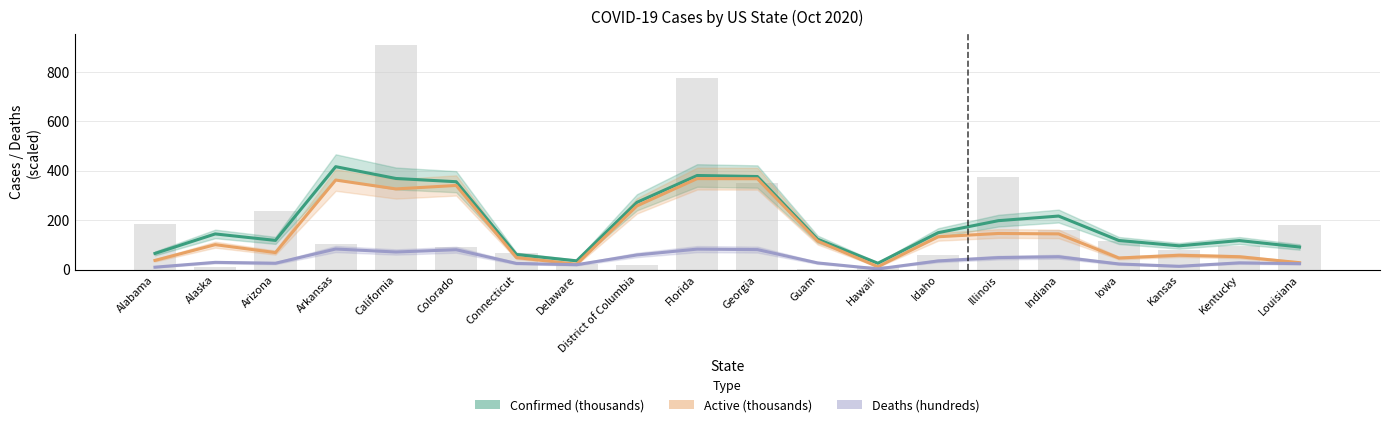

What is the minimum value shown in the chart?

2.8